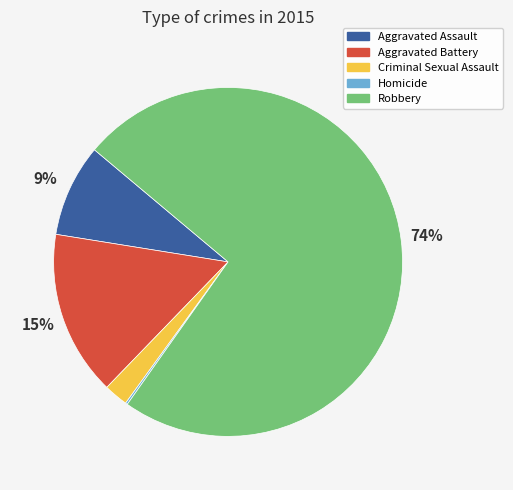

True or false: Aggravated Assault accounts for 23% of the total.

False